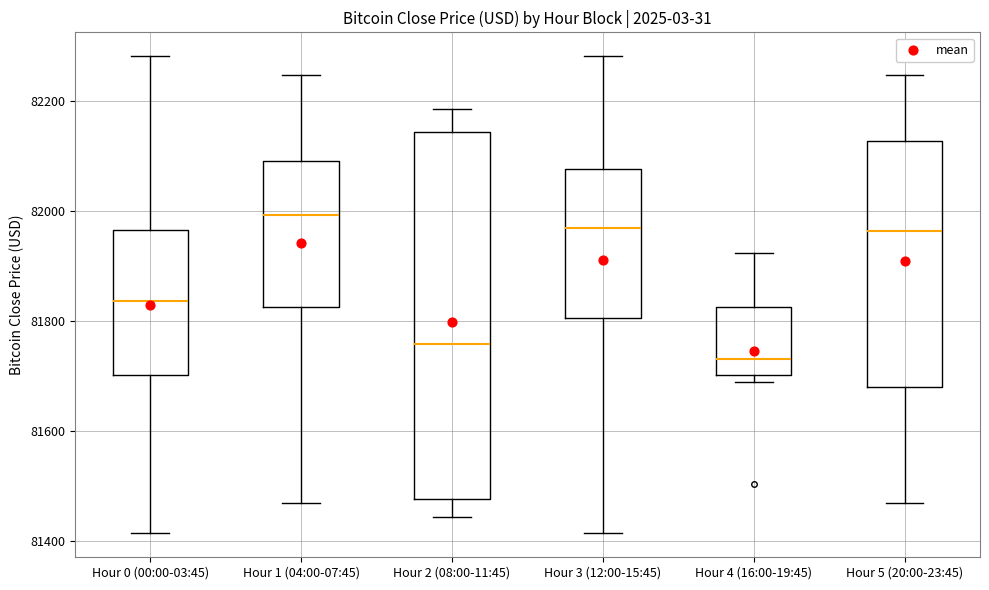

Reading left to right, read every box against the y-axis: the position of its median line, the range the box covers, and the ends of its whiskers. The values are not printed on the chart, so give them approximately, as read against the axis.

Hour 0 (00:00-03:45): median 81840, box 81700 to 81960, whiskers 81420 to 82280
Hour 1 (04:00-07:45): median 82000, box 81820 to 82100, whiskers 81480 to 82240
Hour 2 (08:00-11:45): median 81760, box 81480 to 82140, whiskers 81440 to 82180
Hour 3 (12:00-15:45): median 81960, box 81800 to 82080, whiskers 81420 to 82280
Hour 4 (16:00-19:45): median 81740, box 81700 to 81820, whiskers 81680 to 81920
Hour 5 (20:00-23:45): median 81960, box 81680 to 82120, whiskers 81480 to 82240